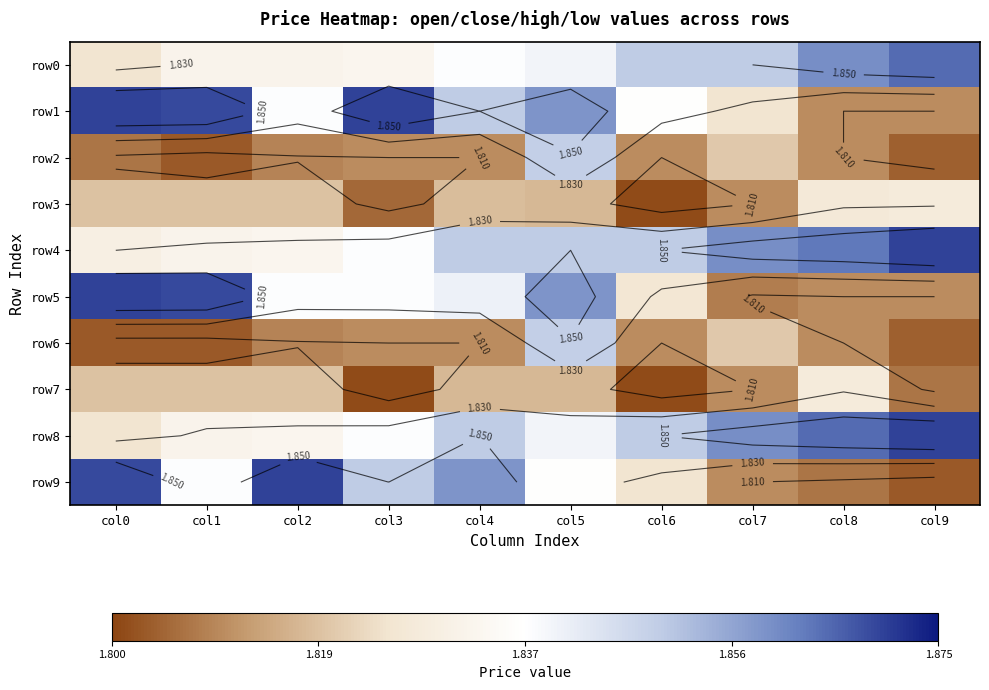

At which category is the sum across all series the highest?

col5